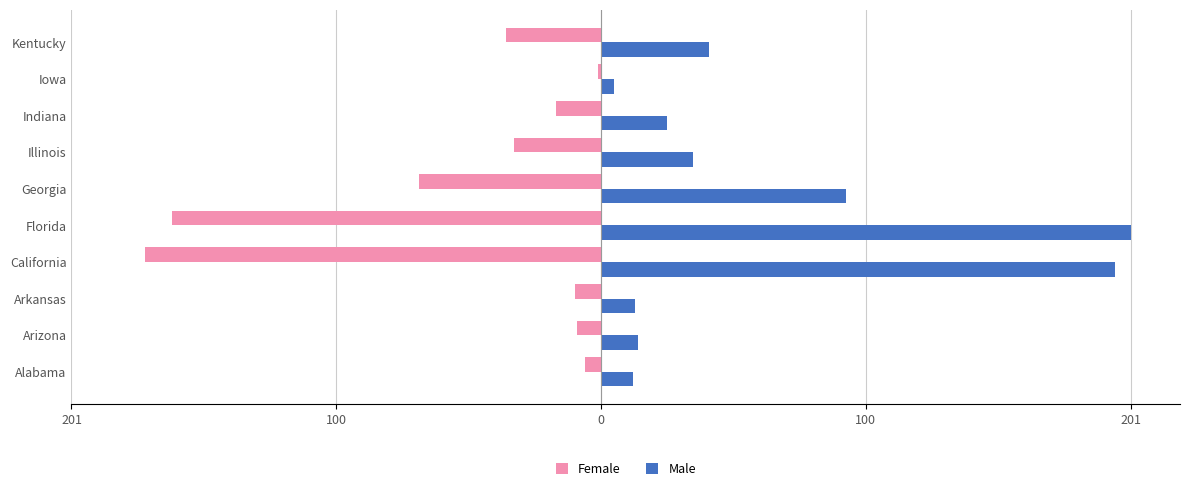

What are all the series names shown in the legend?

Female, Male